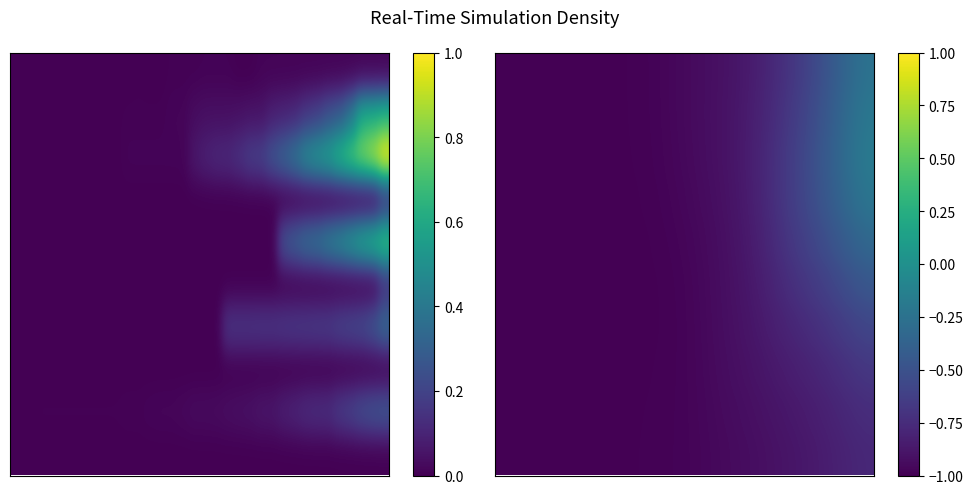

What is the minimum value shown in the chart?

-1.0